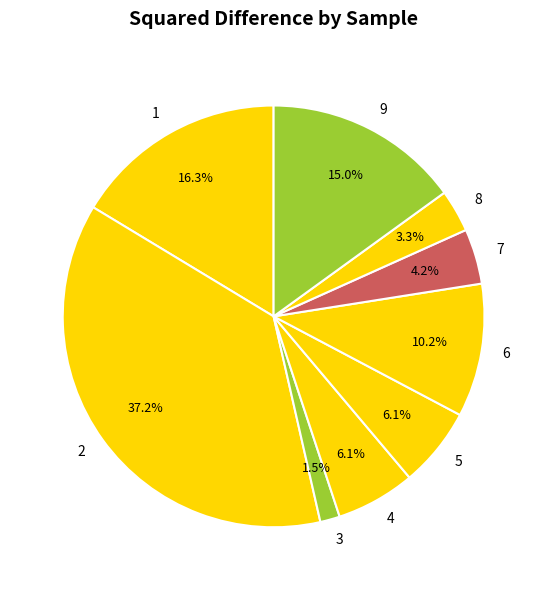

What portion of the pie excludes 2?

62.8%